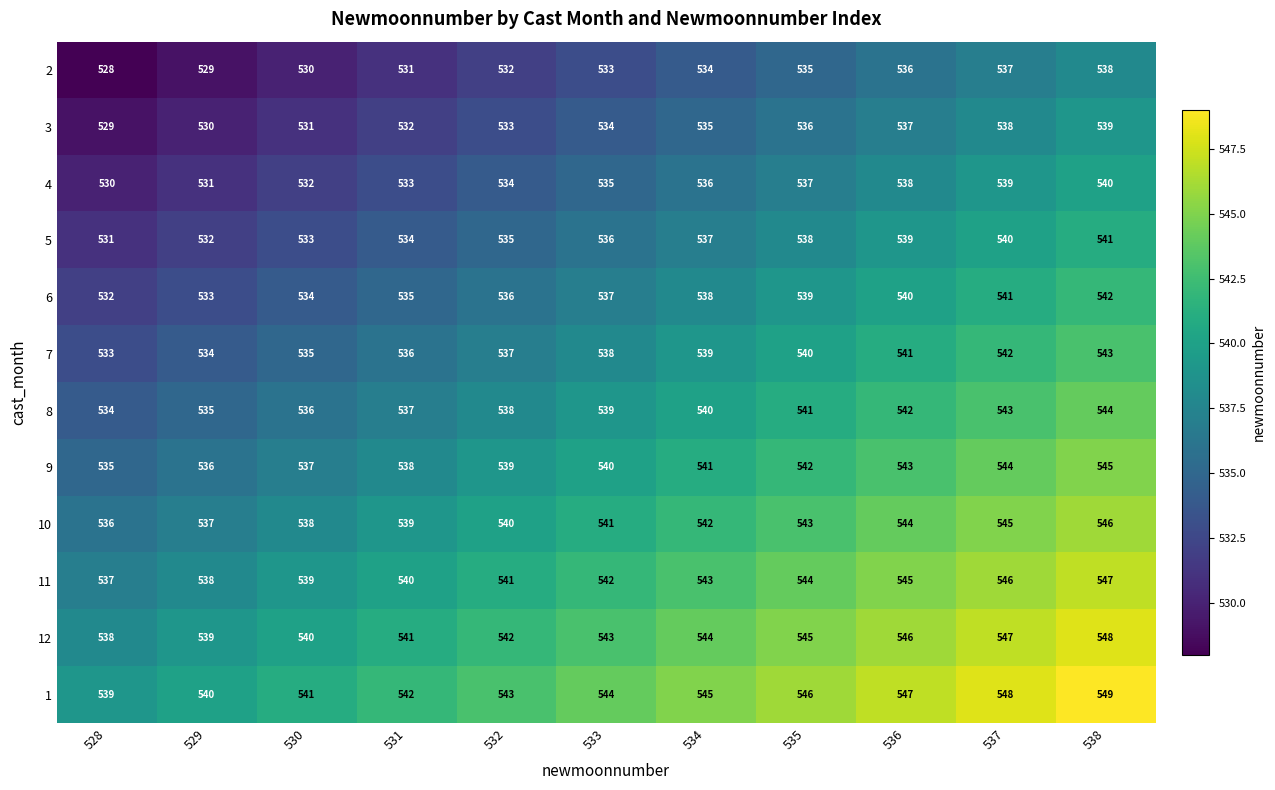

What is the difference between the highest and lowest values at 533?

11